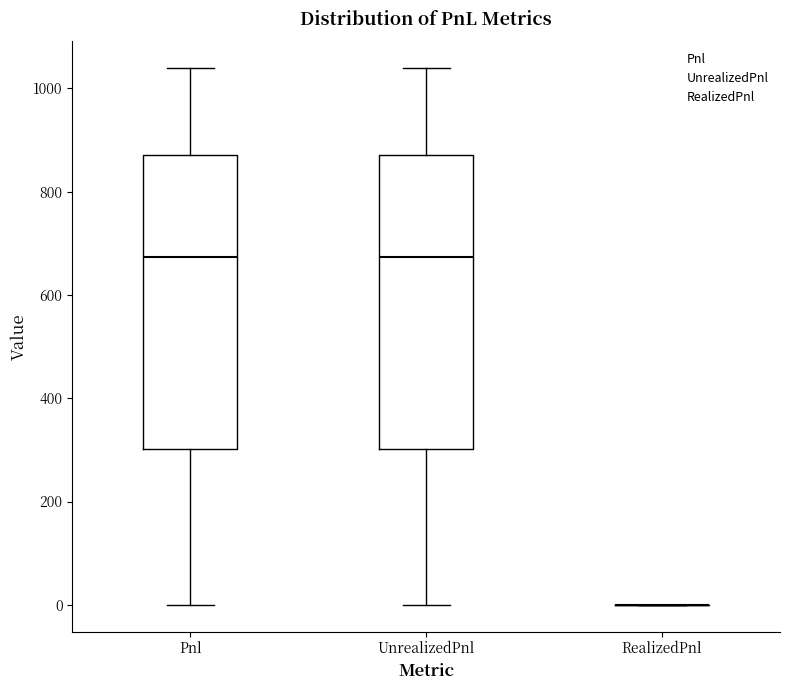

Reading left to right, transcribe this box plot: for each box, give where its median line is, the range the box spans, and where its two whiskers end, as read against the y-axis. The values are not printed on the chart, so give them approximately, as read against the axis.

Pnl: median 680, box 300 to 880, whiskers 0 to 1040
UnrealizedPnl: median 680, box 300 to 880, whiskers 0 to 1040
RealizedPnl: box collapsed to a line at 0, whiskers 0 to 0